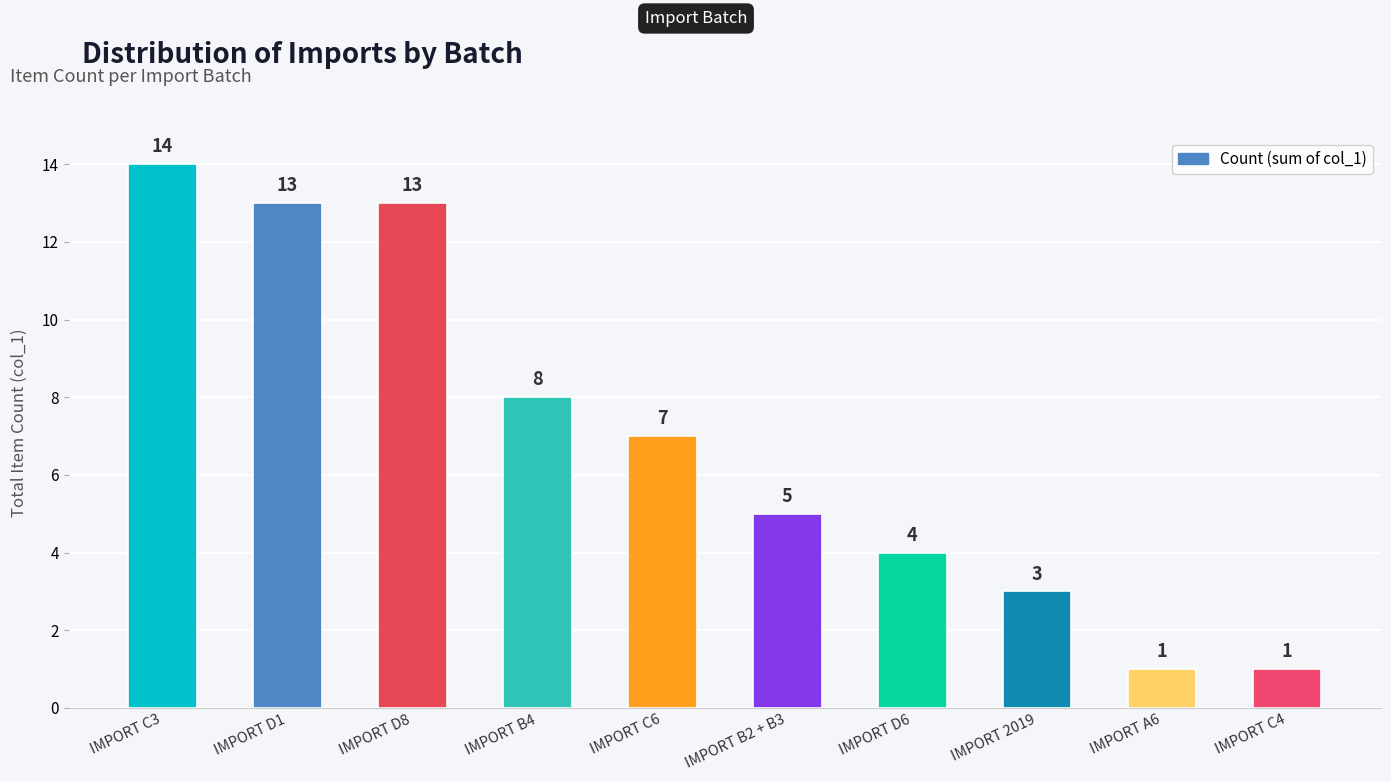

What is the average value?

7